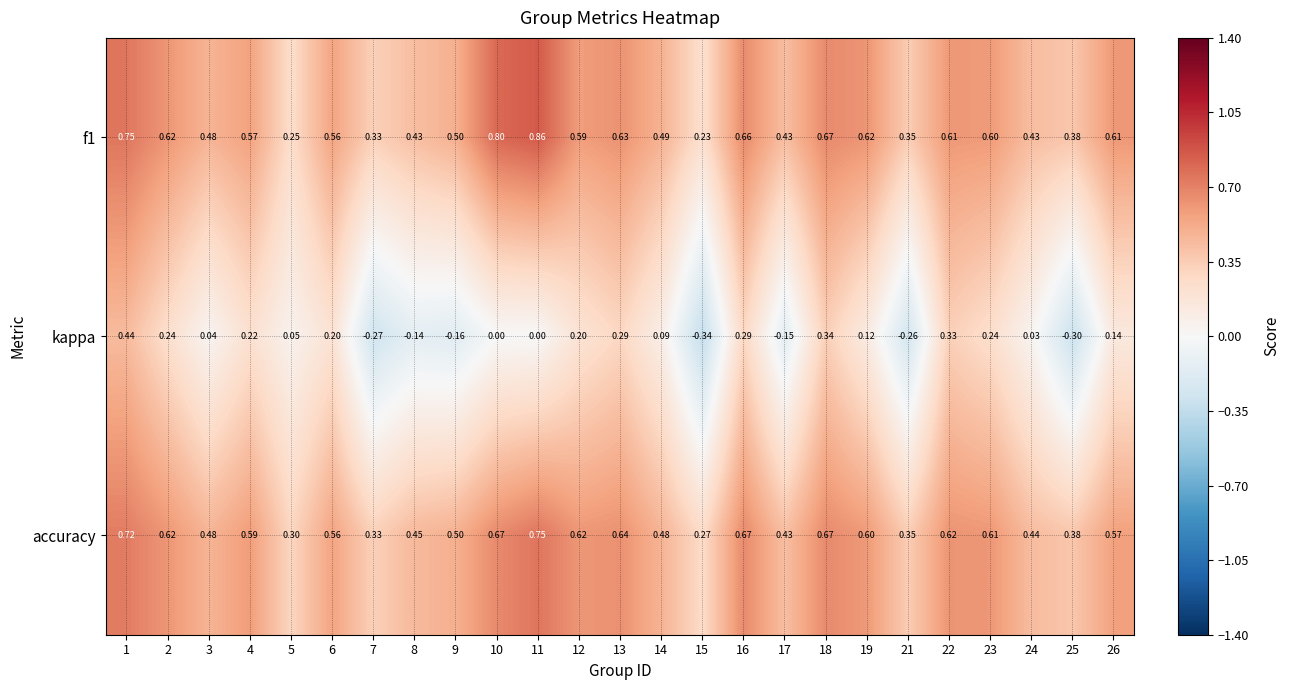

Which series has the largest range (max minus min)?

kappa